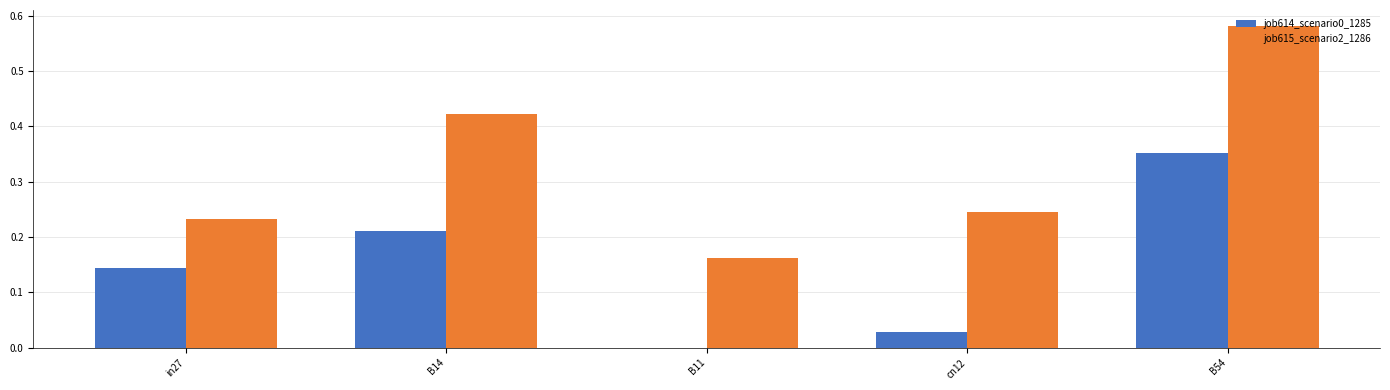

What is the sum of all job615_scenario2_1286 values?

1.6